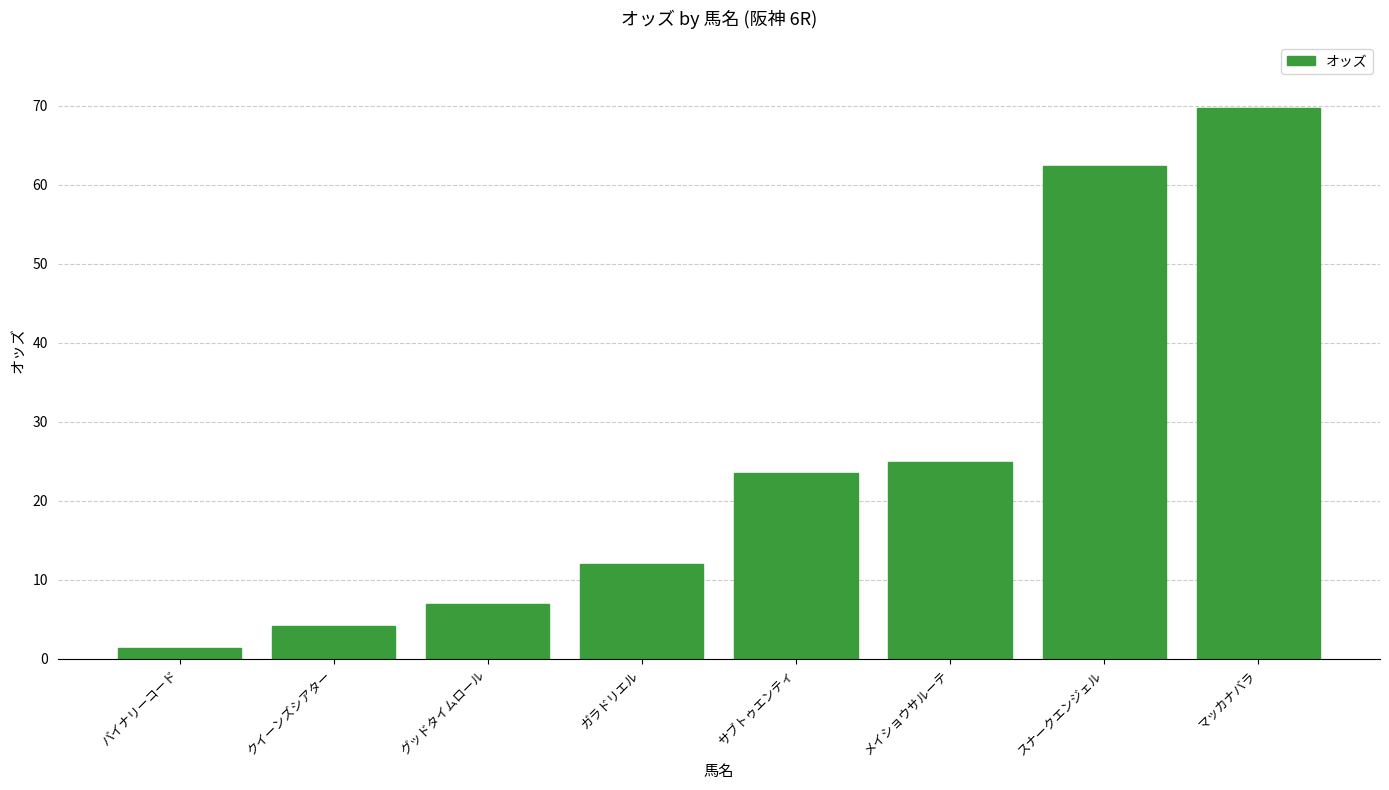

What is the greatest value displayed?

69.7